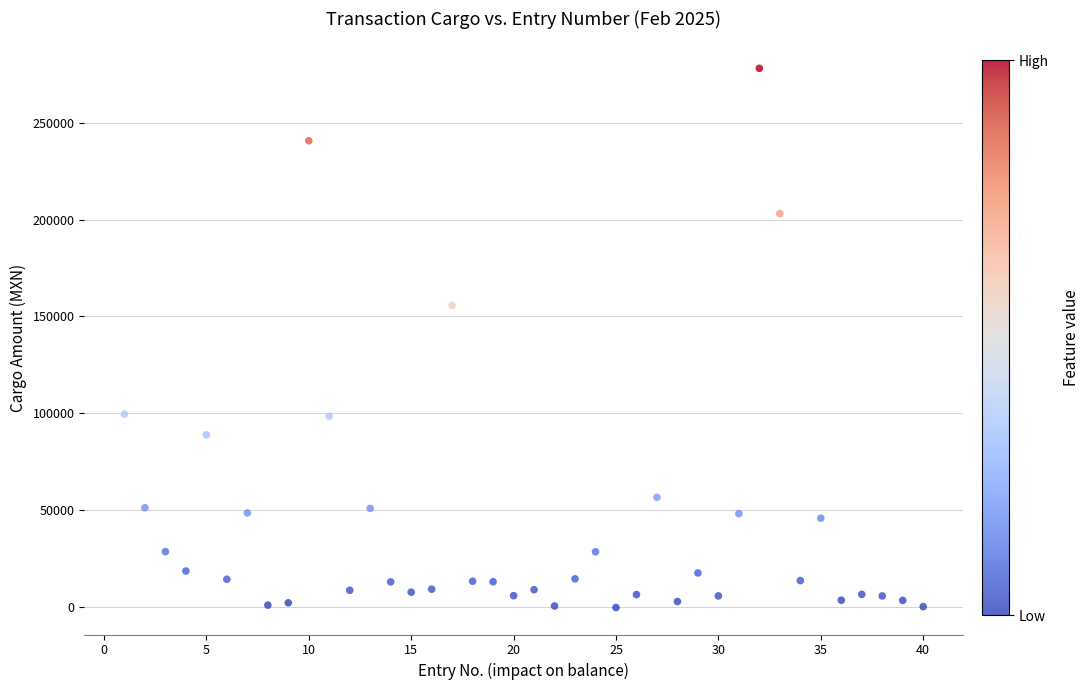

What is the range of X values (max minus min)?

39.0